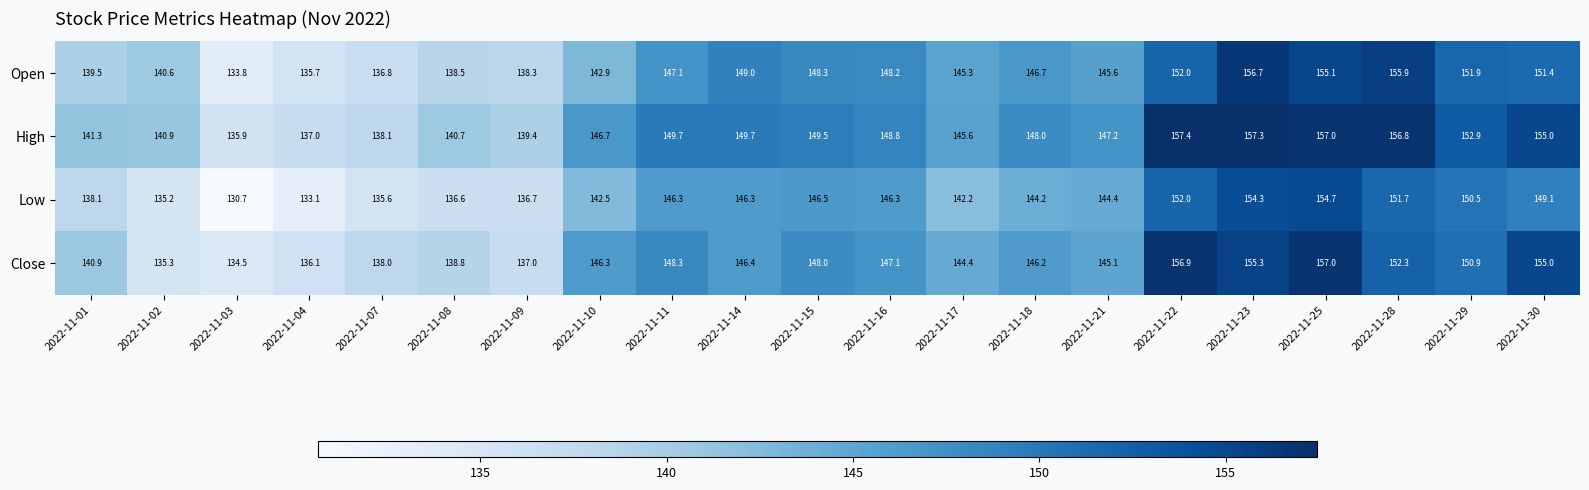

What is the sum of the Open values at 2022-11-30 and 2022-11-09?

289.7